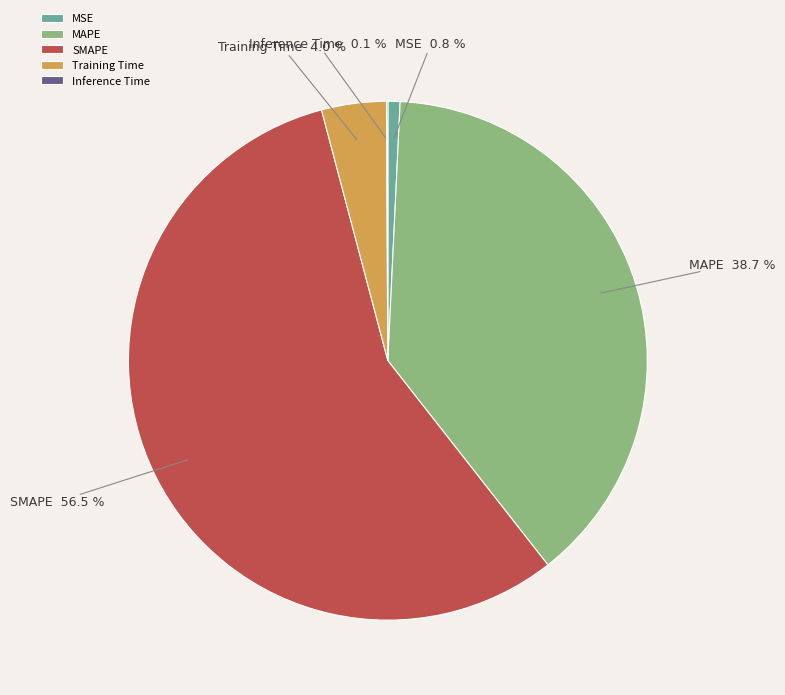

To the nearest percent, what portion does MAPE represent?

39%